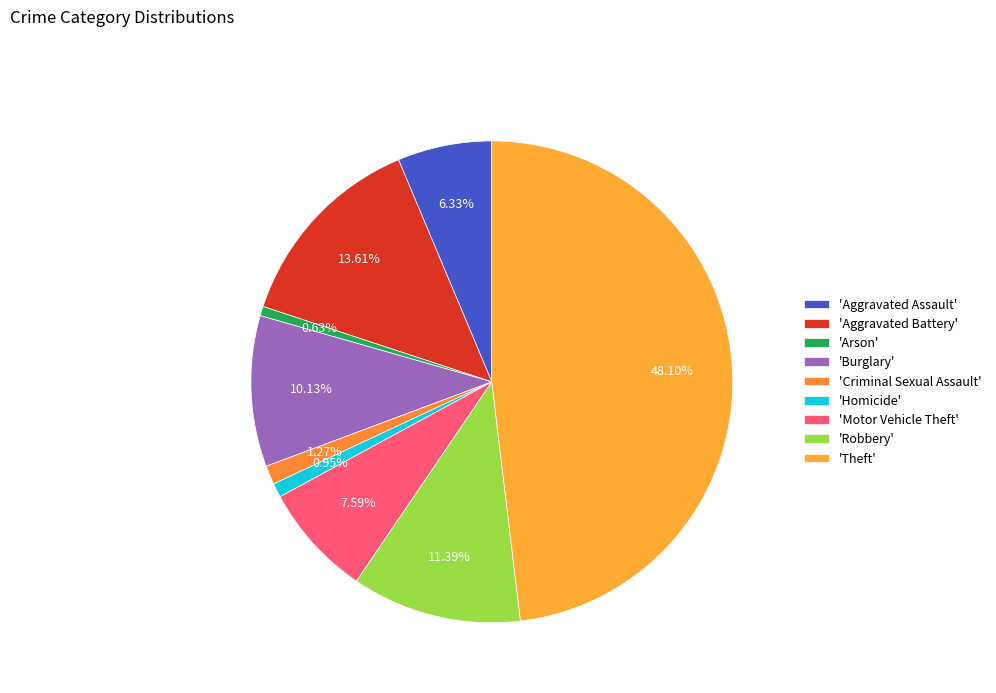

Count the number of slices in the pie.

9